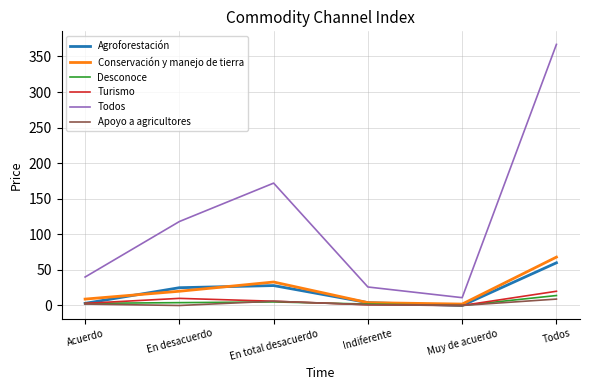

At how many categories does at least one series exceed 95?

3